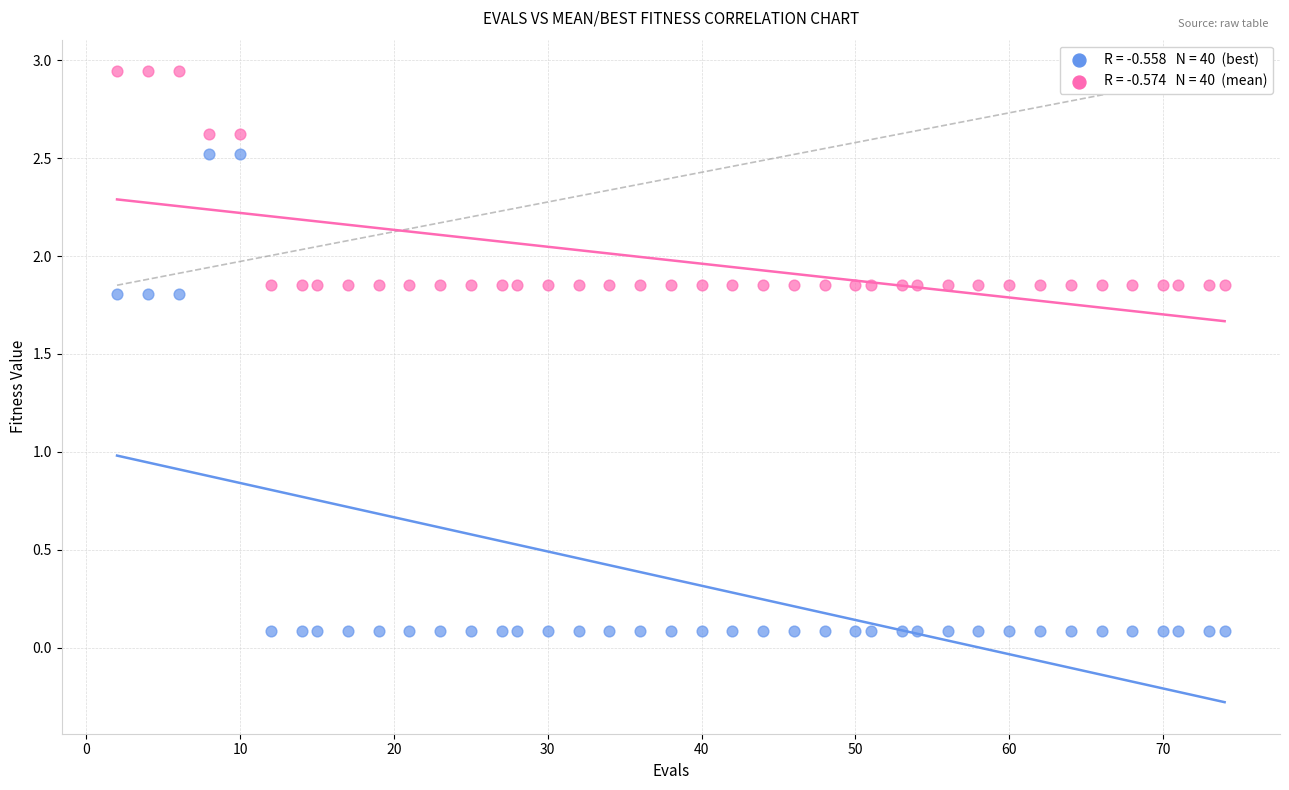

Across all data points, what is the range of X values (max minus min)?

72.0